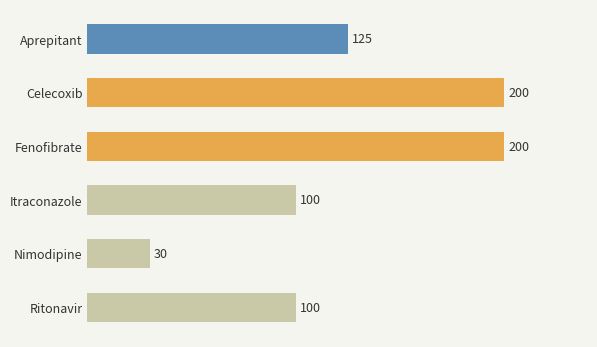

Which label corresponds to the smallest value in the chart?

Nimodipine